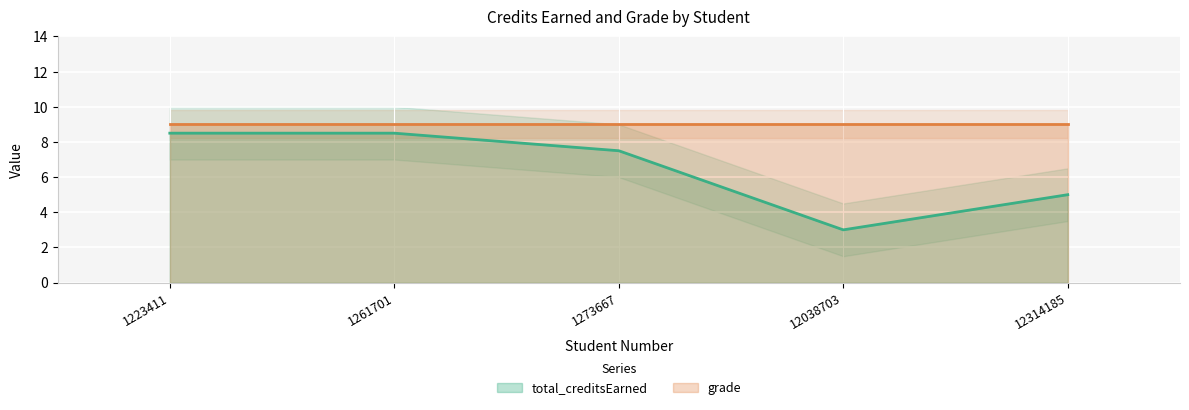

The value at 1223411 is 8.5. True or false?

True